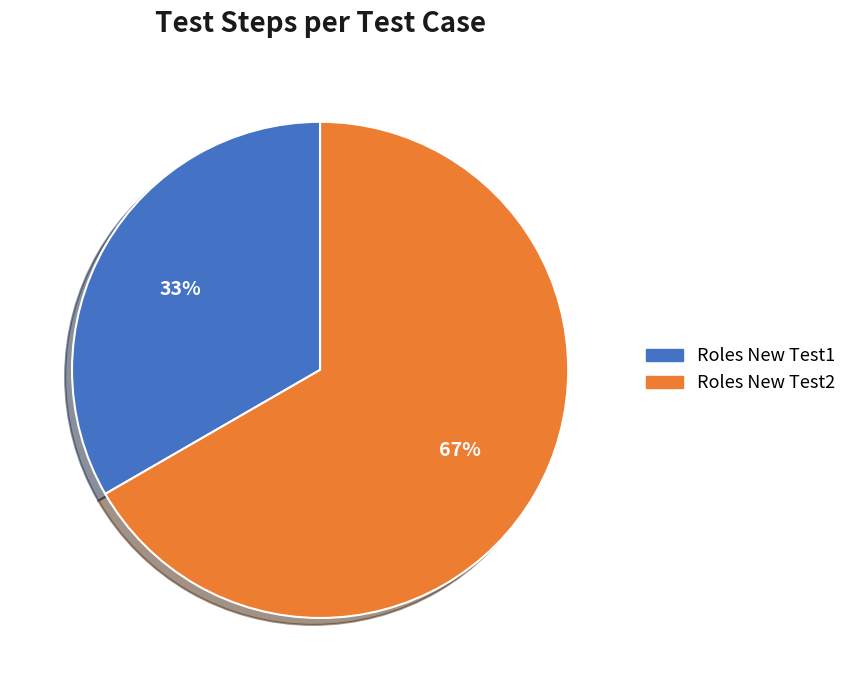

Which has a higher value, Roles New Test1 or Roles New Test2?

Roles New Test2